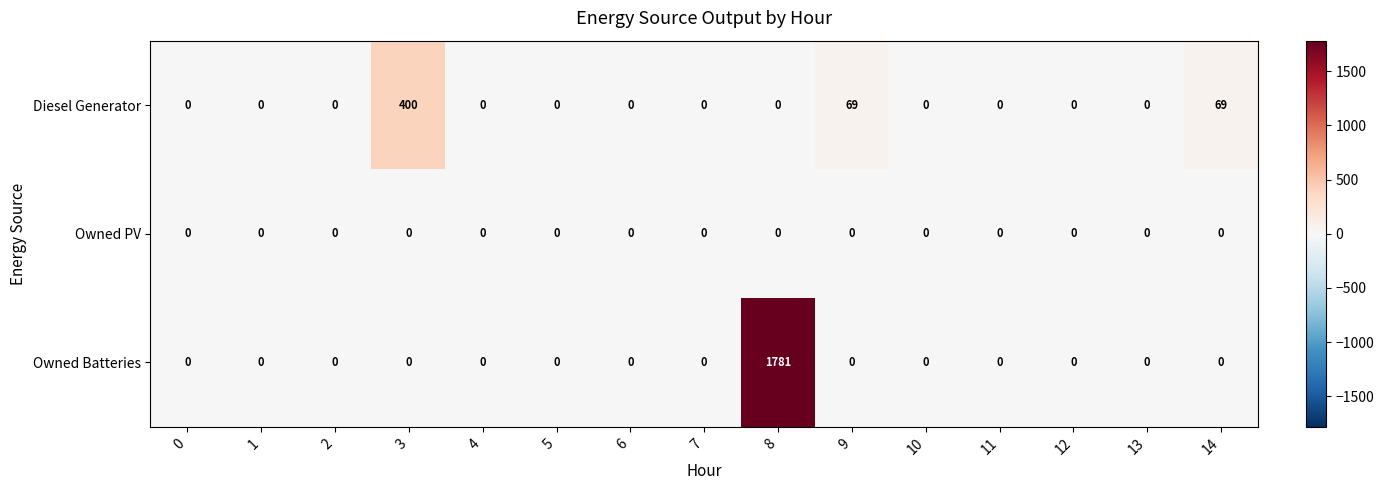

What is the sum of all Owned Batteries values?

1781